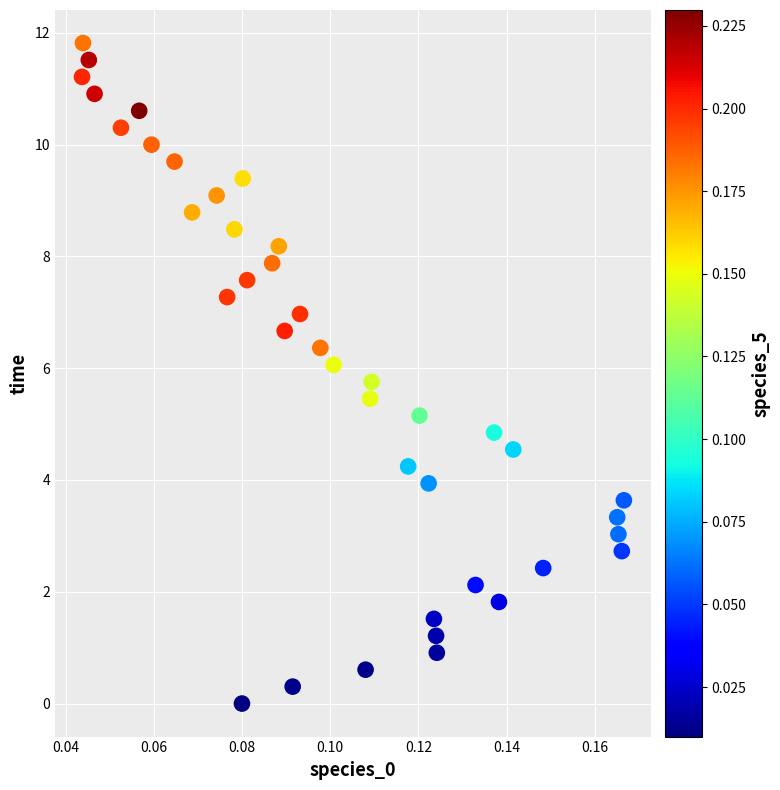

What is the range of Y values (max minus min)?

11.8